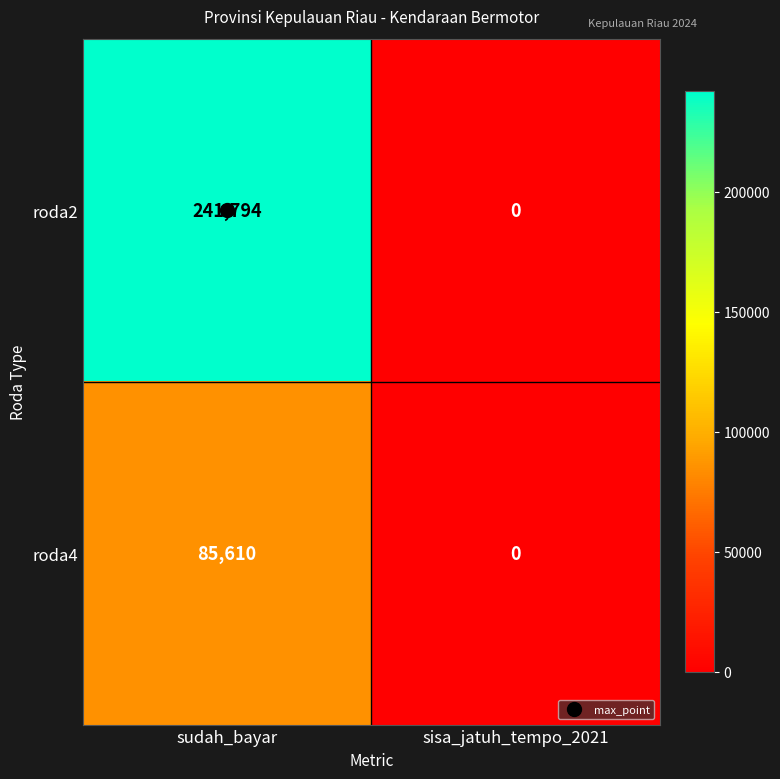

Which series changed the most between sudah_bayar and sisa_jatuh_tempo_2021?

roda2